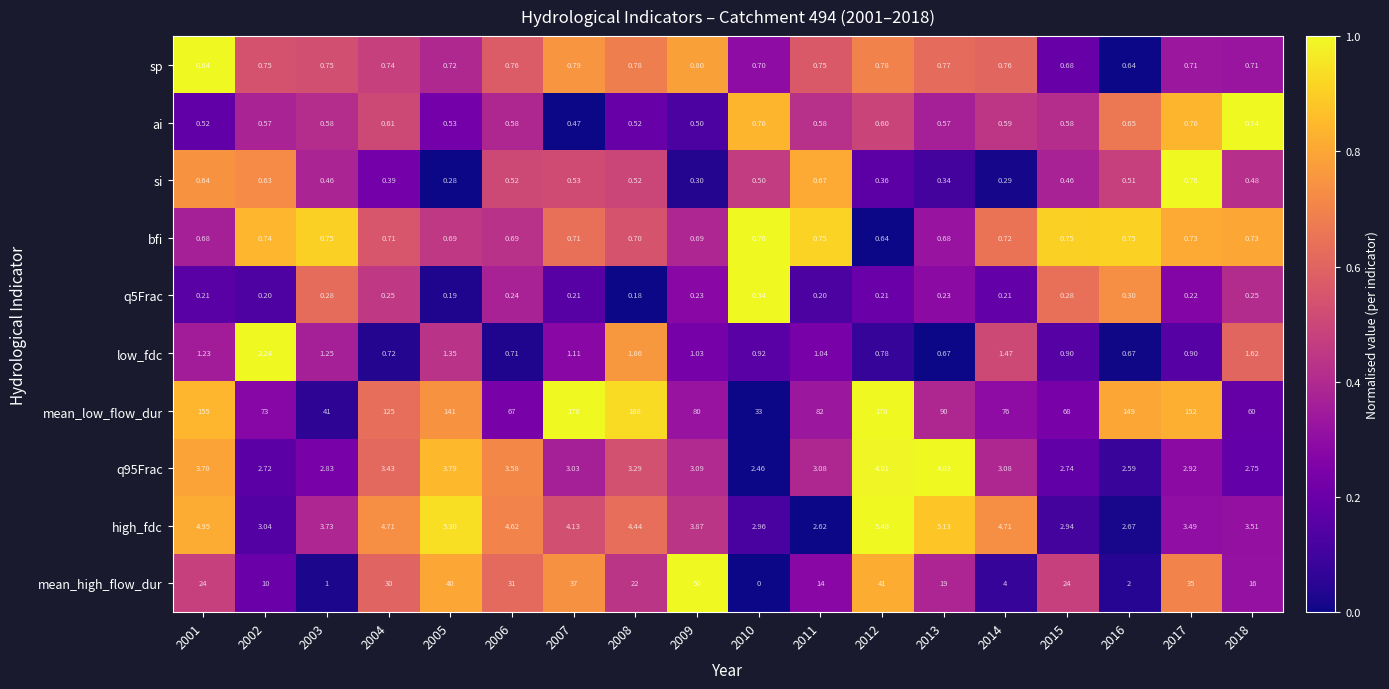

Which series has the widest spread of values?

mean_low_flow_dur